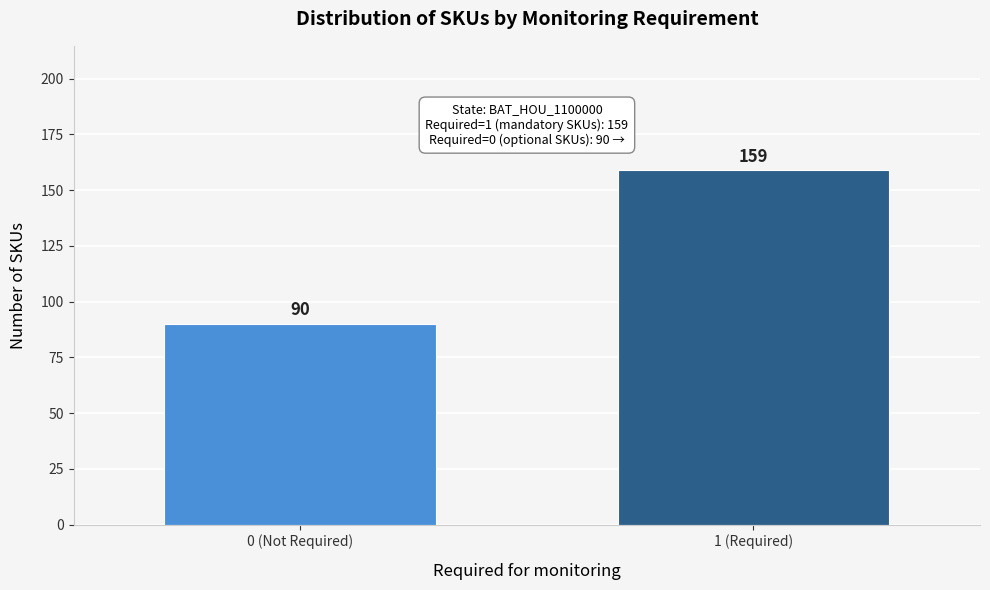

Reading right to left, transcribe all the data shown in this chart.

1 (Required)=159	0 (Not Required)=90